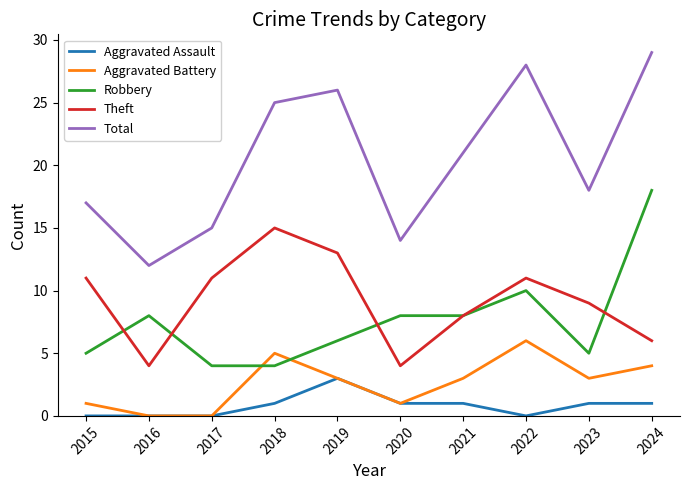

What value does the Theft series have at 2016?

4